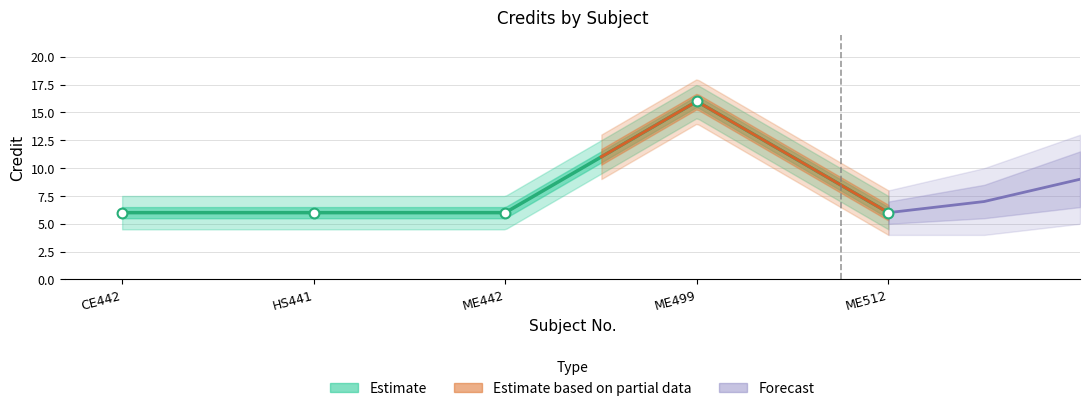

Between ME512 and CE442, which is larger?

ME512